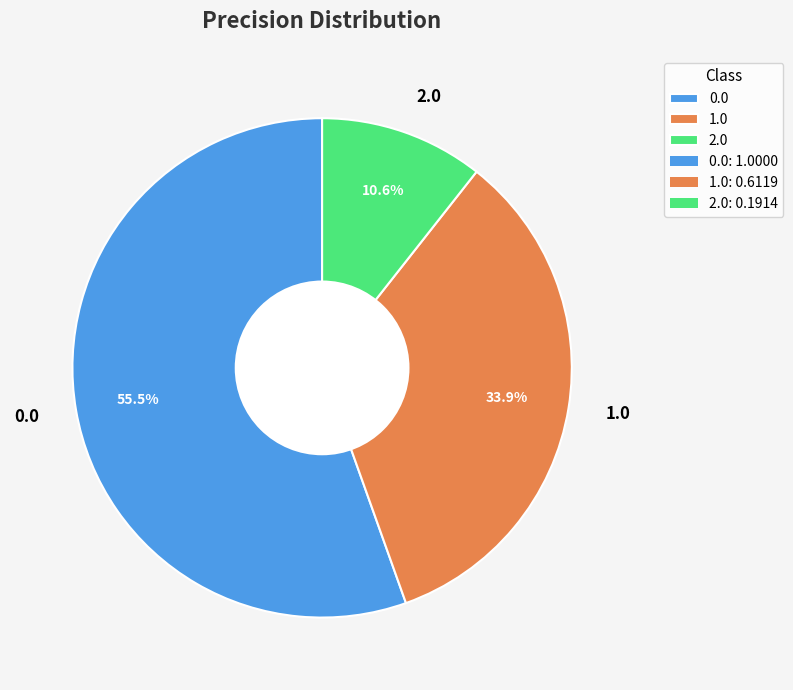

Combined, what portion of the pie is 1.0 and 0.0?

89.4%